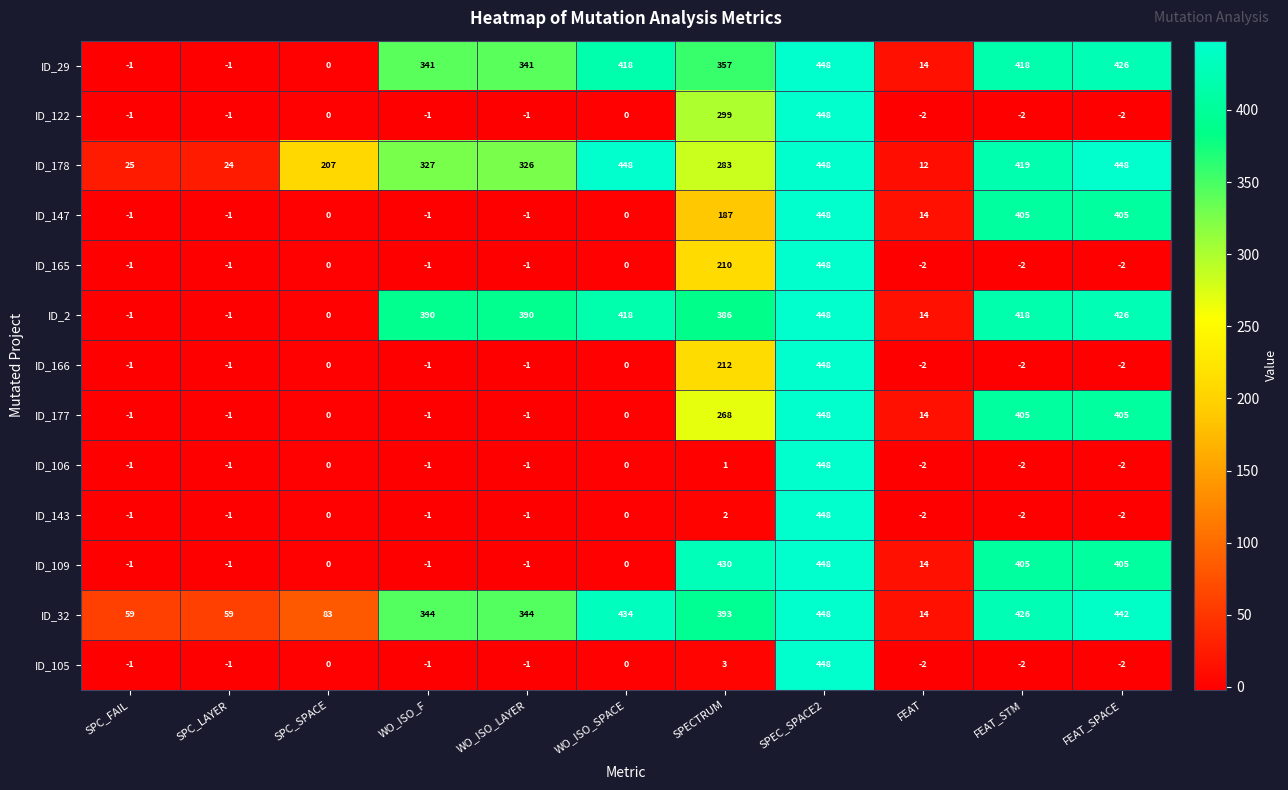

What is the approximate value of ID_178 at SPEC_SPACE2, to the nearest 50?

450